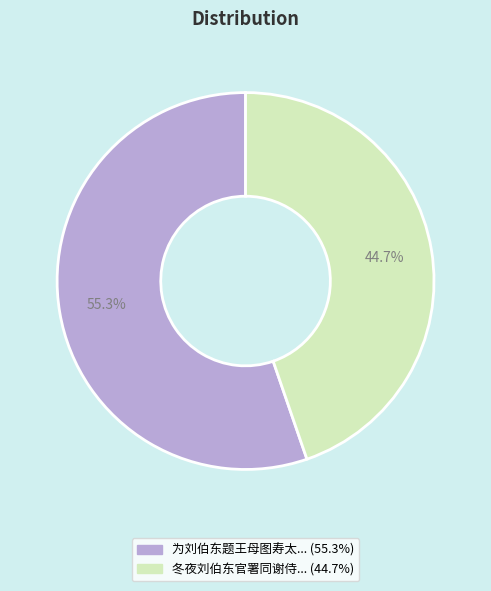

Does any single category account for the majority?

Yes